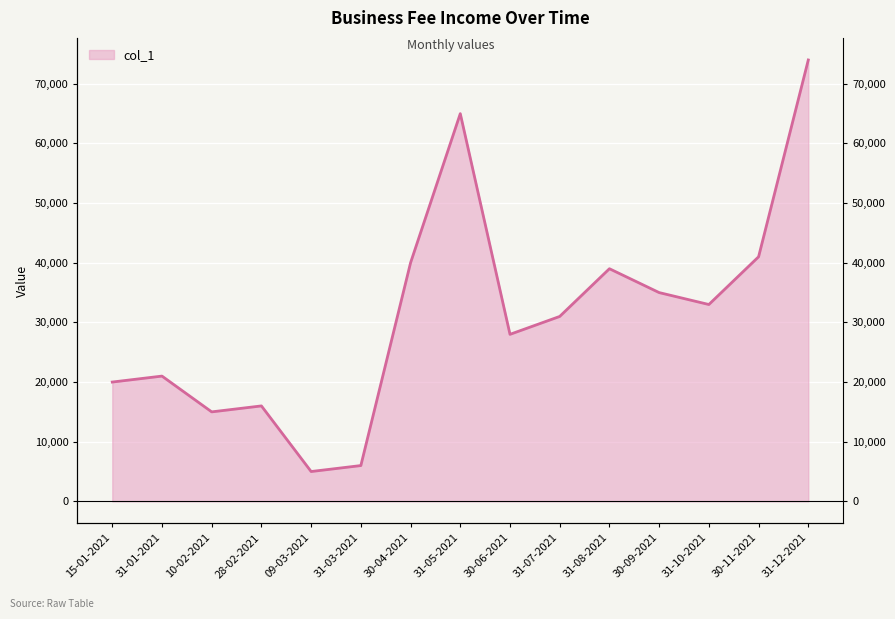

What is the sum of the values at 30-04-2021 and 09-03-2021?

45000